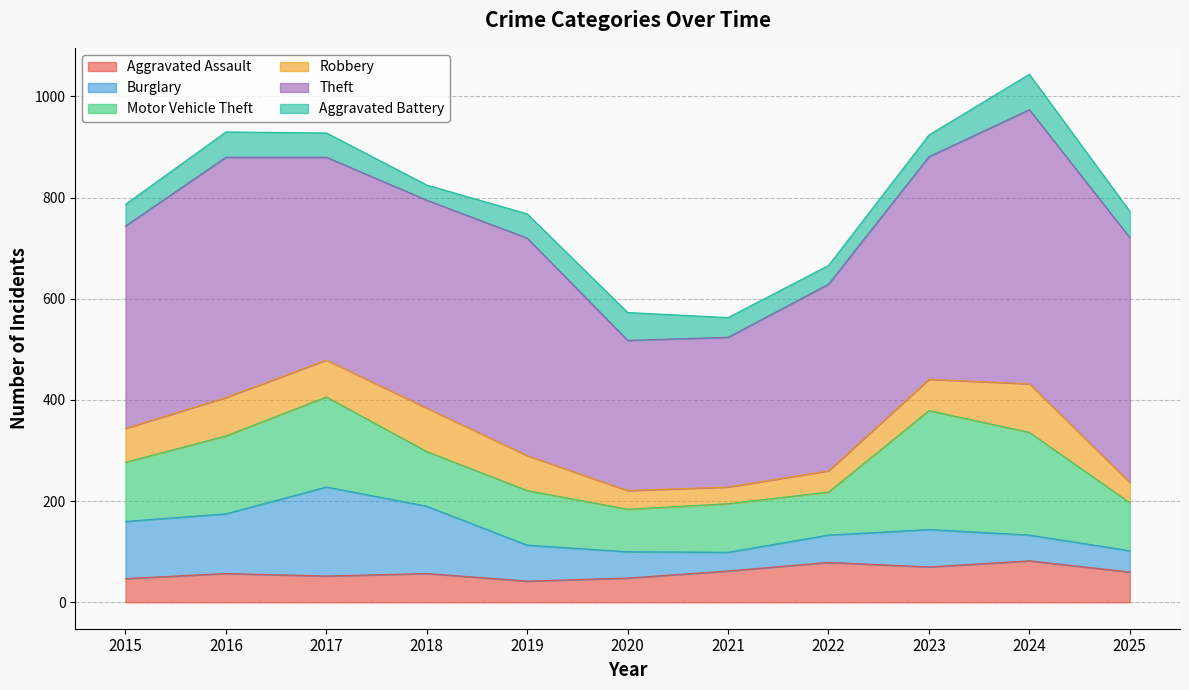

How many data points in Theft are less than 411?

5